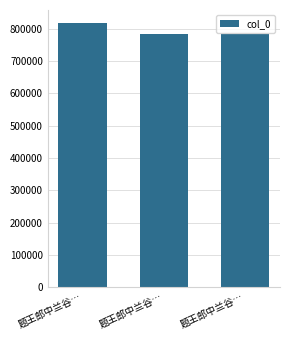

Where is the data nearest to the value 799996?

题王郎中兰谷…